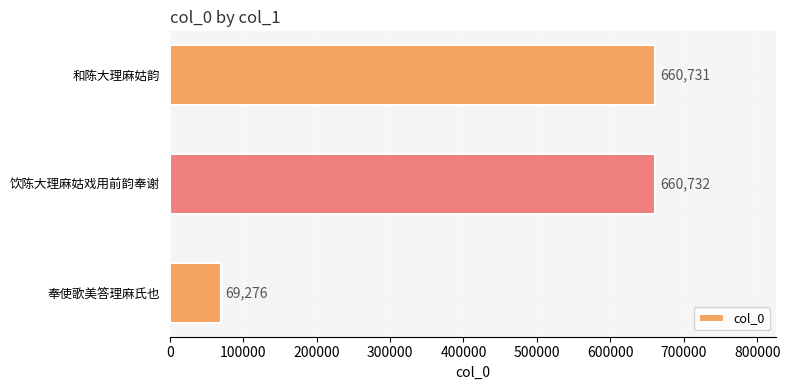

Where is the data nearest to the value 365004?

和陈大理麻姑韵